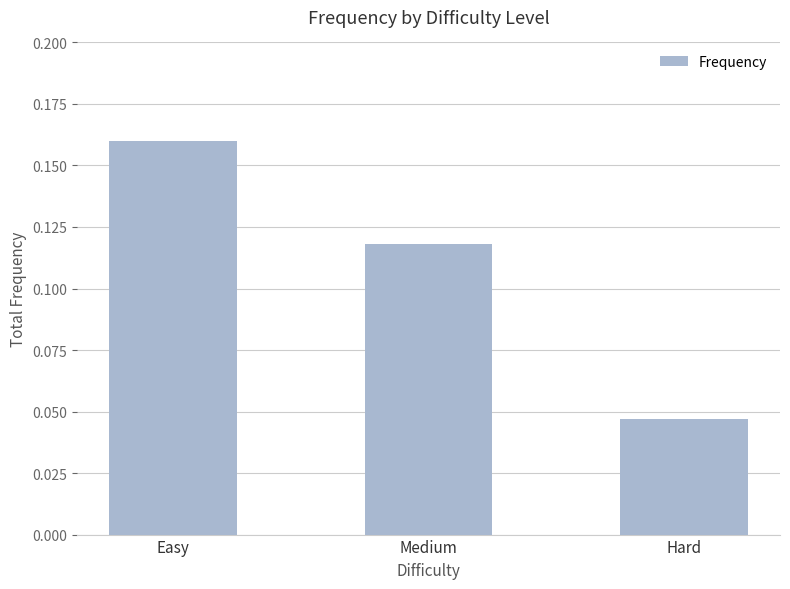

The value at Hard is 0.1. True or false?

False